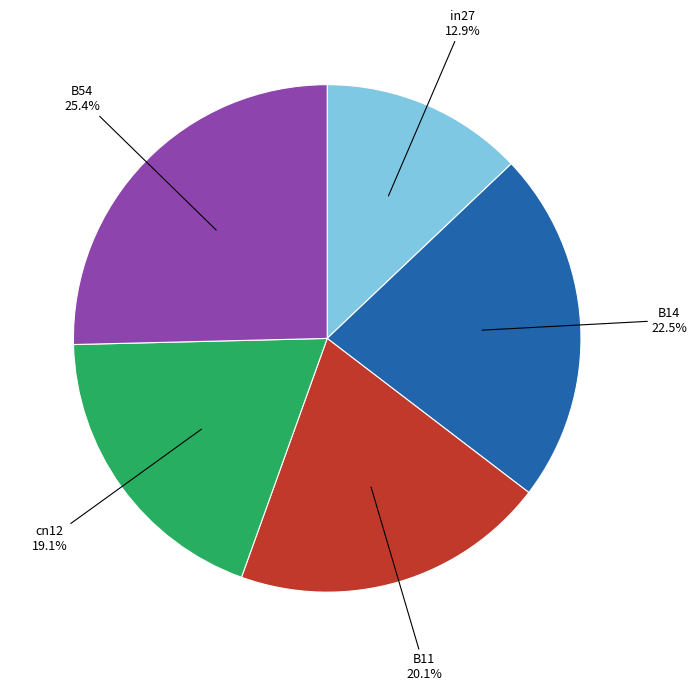

What is the smallest slice in the pie chart?

in27